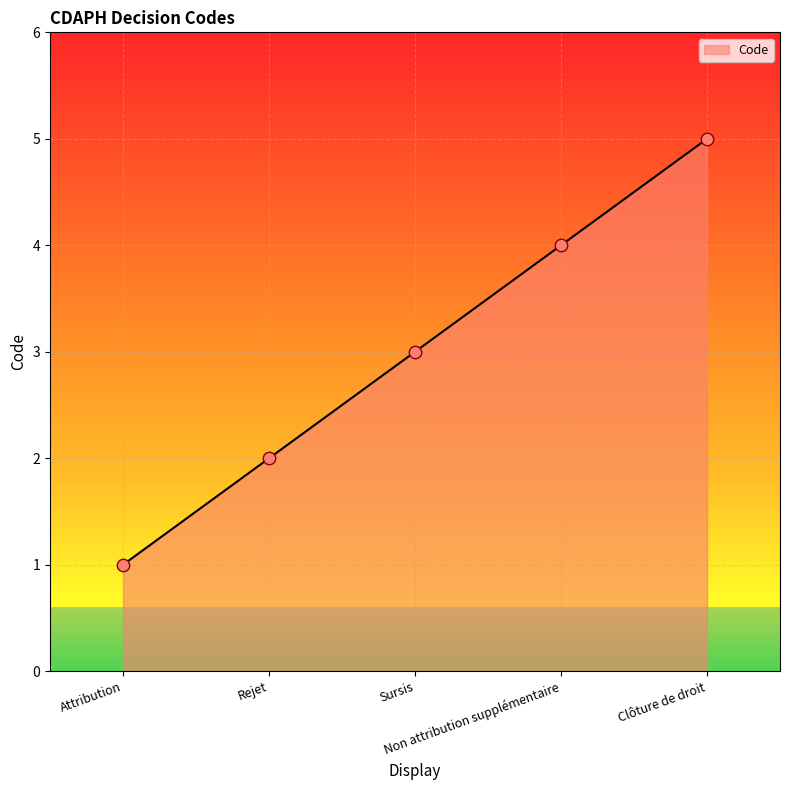

What is the change in value from Non attribution supplémentaire to Clôture de droit?

+1